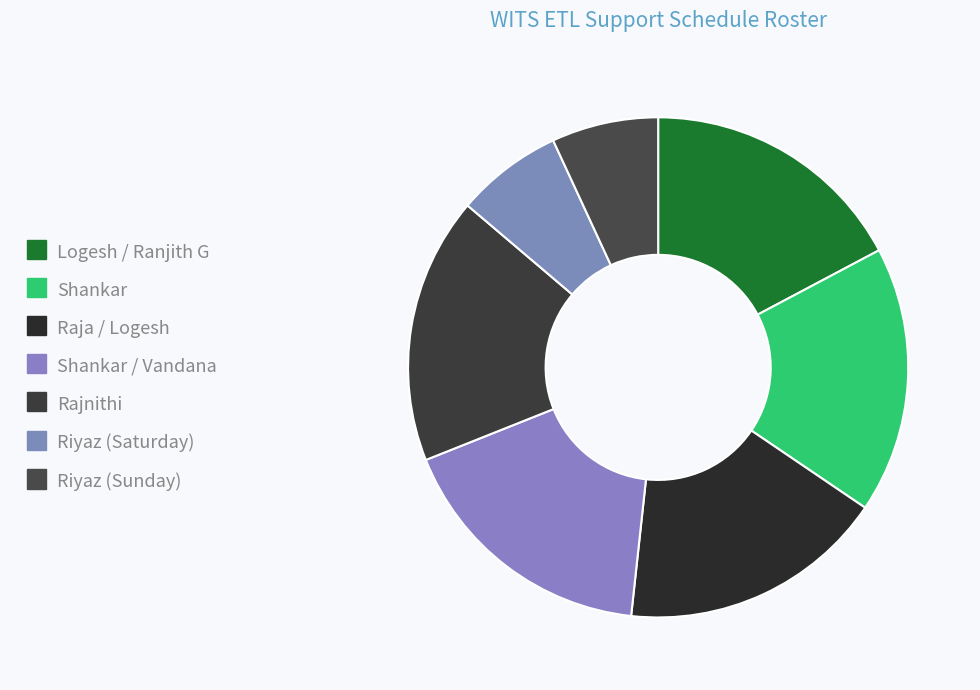

What is the change in value from Shankar / Vandana to Riyaz (Saturday)?

-3